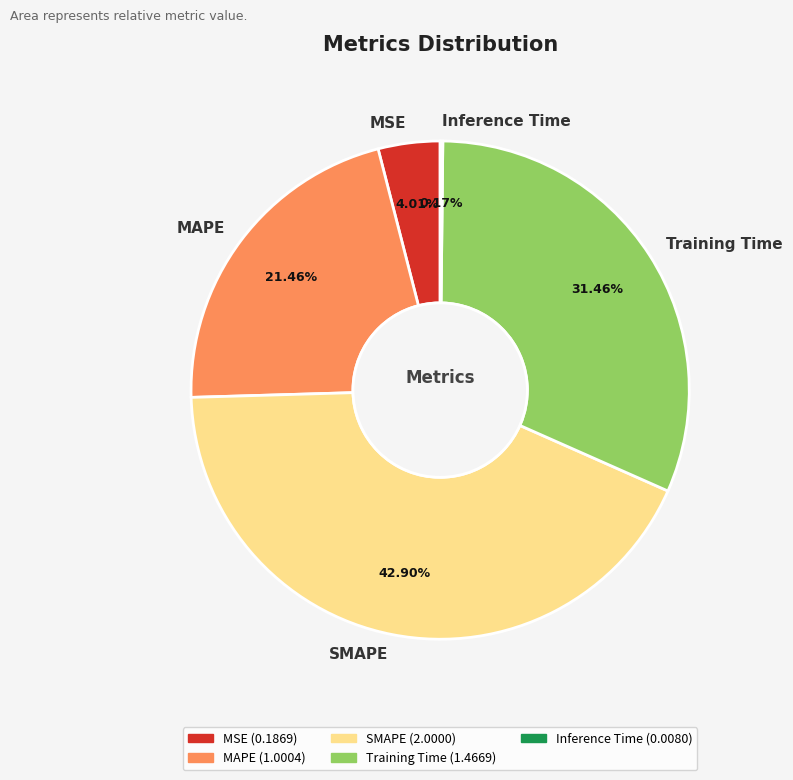

To the nearest percent, what portion does MSE represent?

4%